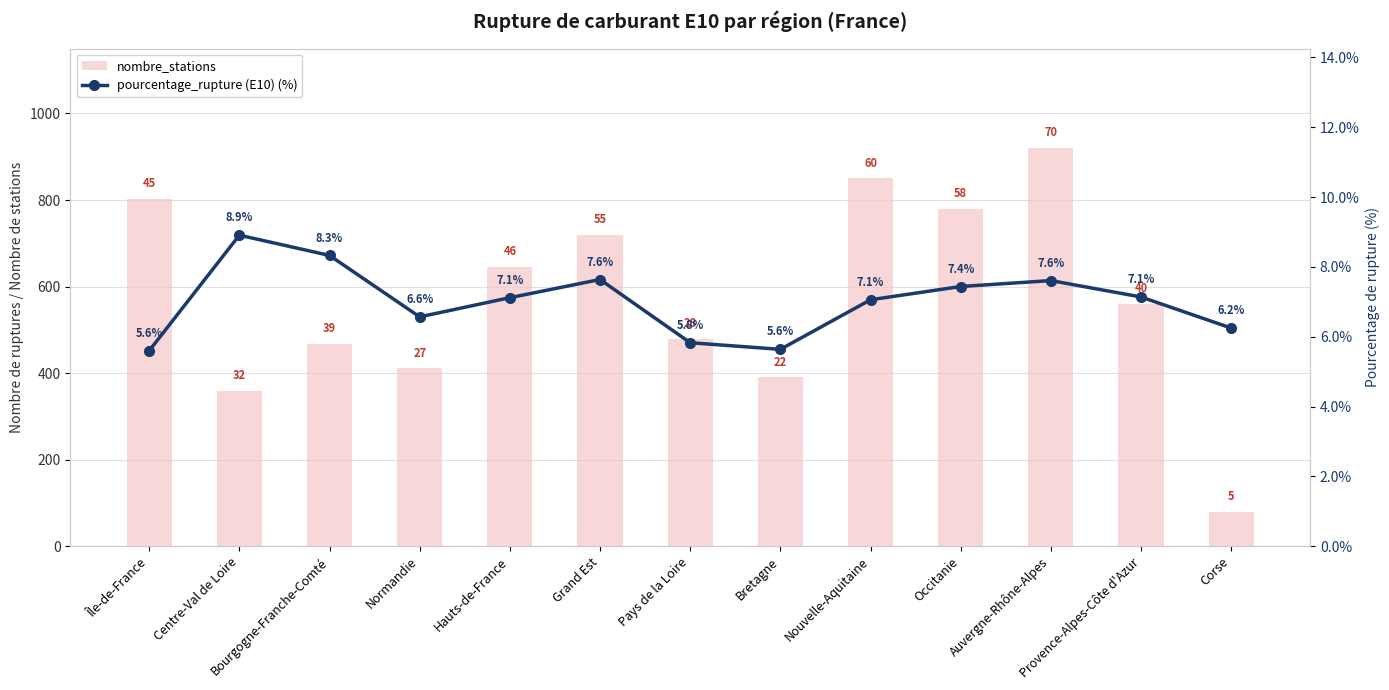

Reading right to left, transcribe all the data shown in this chart.

nombre_stations: Corse=80.0	Provence-Alpes-Côte d'Azur=560.0	Auvergne-Rhône-Alpes=920.0	Occitanie=780.0	Nouvelle-Aquitaine=850.0	Bretagne=390.0	Pays de la Loire=480.0	Grand Est=720.0	Hauts-de-France=646.0	Normandie=411.0	Bourgogne-Franche-Comté=468.0	Centre-Val de Loire=359.0	Île-de-France=803.0
pourcentage_rupture (E10) (%): Corse=6.2	Provence-Alpes-Côte d'Azur=7.1	Auvergne-Rhône-Alpes=7.6	Occitanie=7.4	Nouvelle-Aquitaine=7.1	Bretagne=5.6	Pays de la Loire=5.8	Grand Est=7.6	Hauts-de-France=7.1	Normandie=6.6	Bourgogne-Franche-Comté=8.3	Centre-Val de Loire=8.9	Île-de-France=5.6